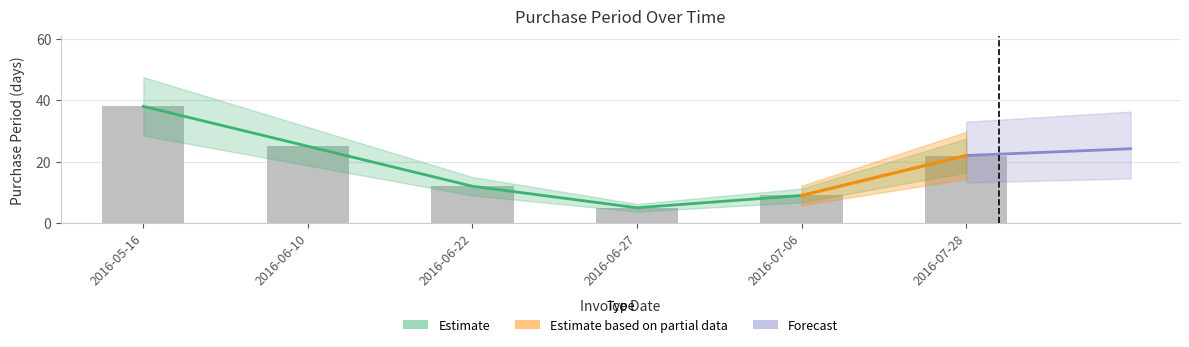

Reading left to right, transcribe all the data shown in this chart.

38	25	12	5	9	22